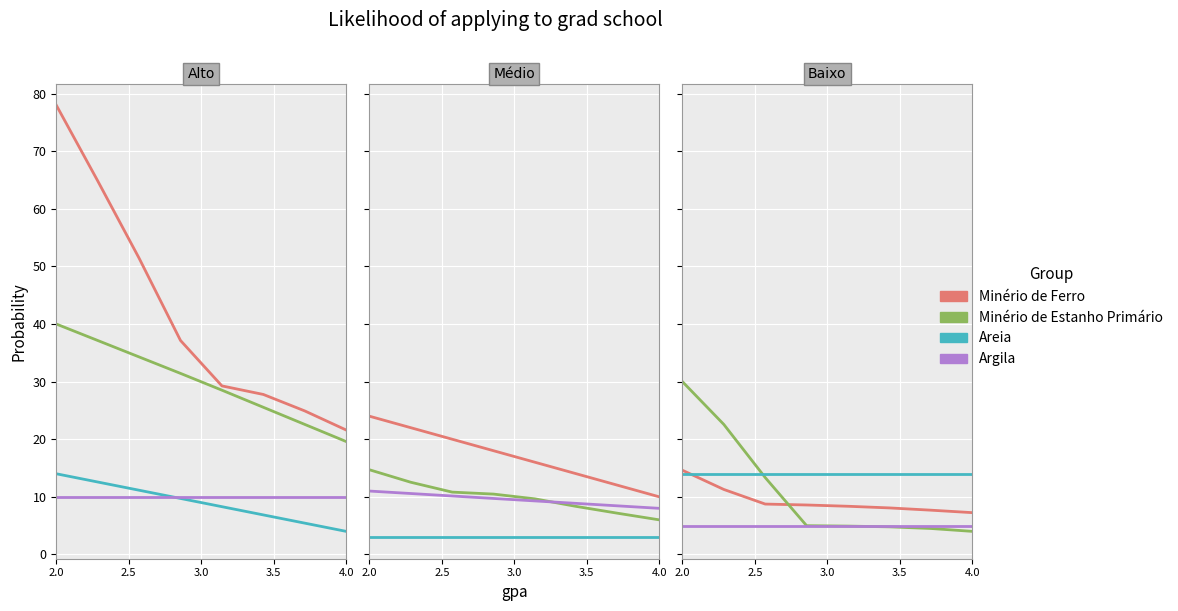

What is the average value of the Minério de Estanho Primário series?

11.1